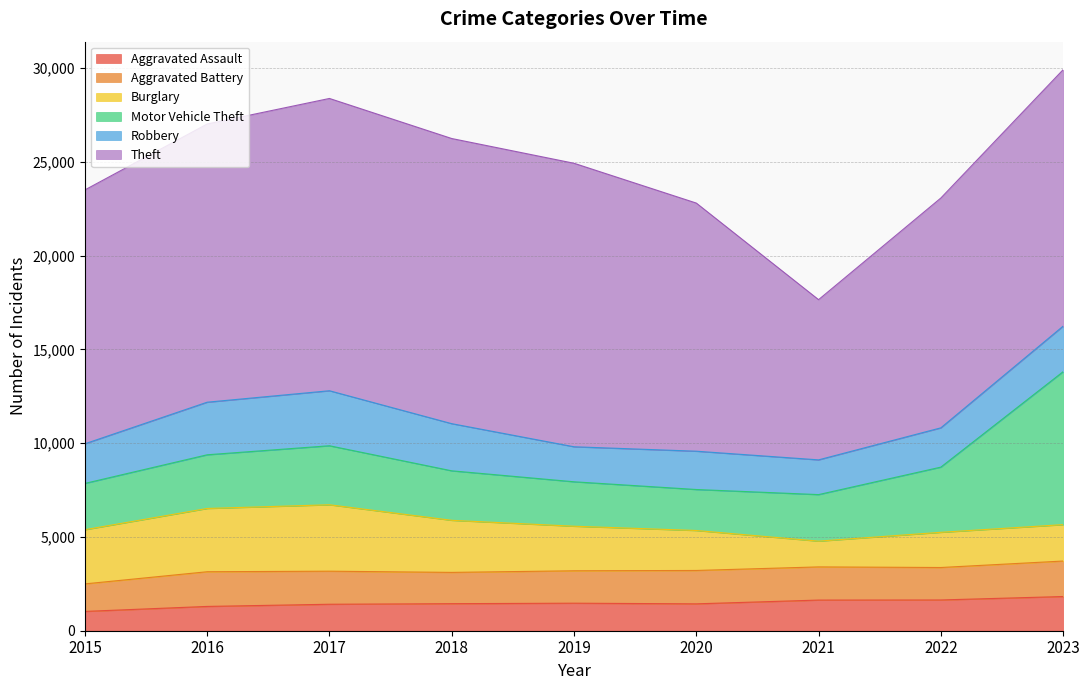

What is the approximate value of Robbery at 2022, to the nearest 10?

2100